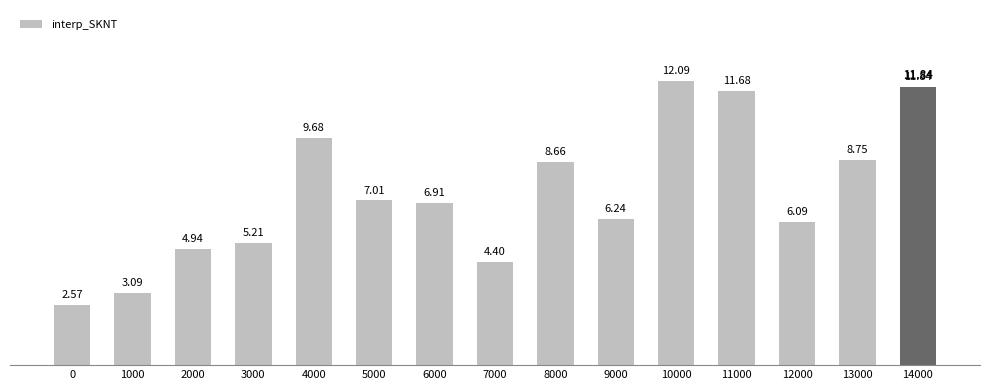

Are the bars grouped side by side (vs. stacked)?

No